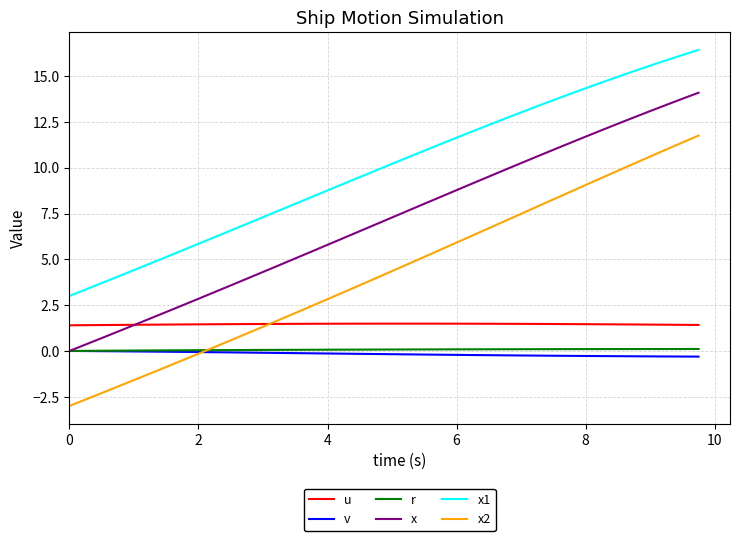

Which series has the largest range (max minus min)?

x2